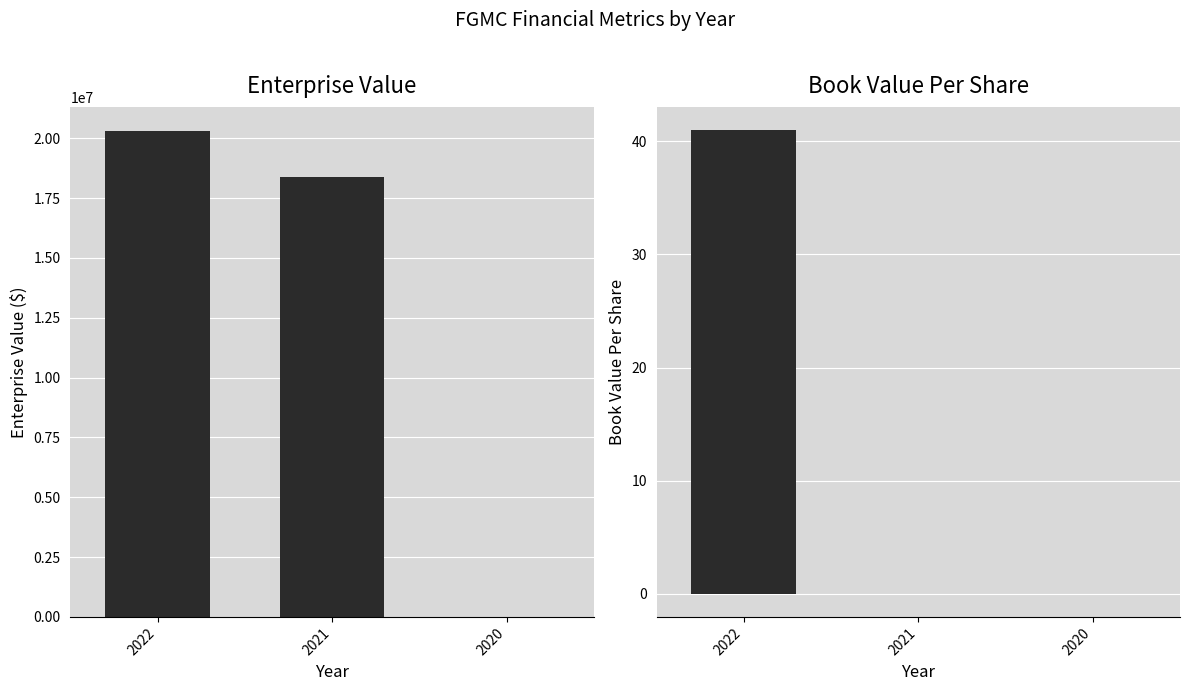

At how many categories does at least one series exceed 18763892?

1